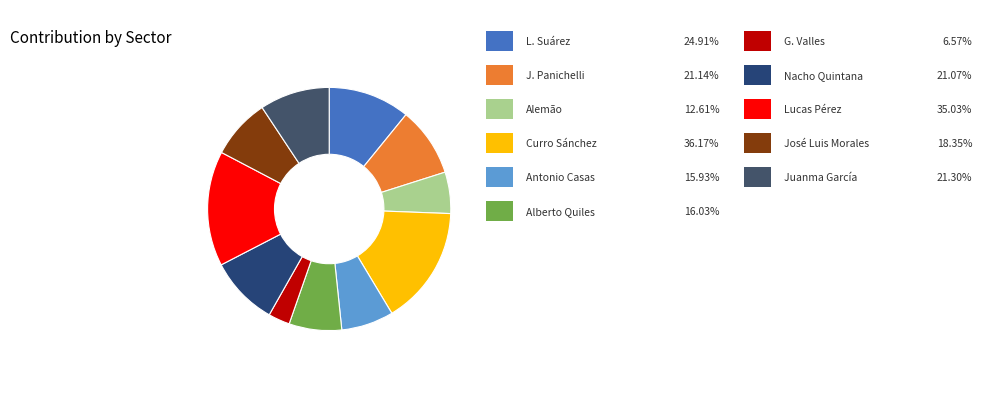

How many segments does this pie chart have?

11